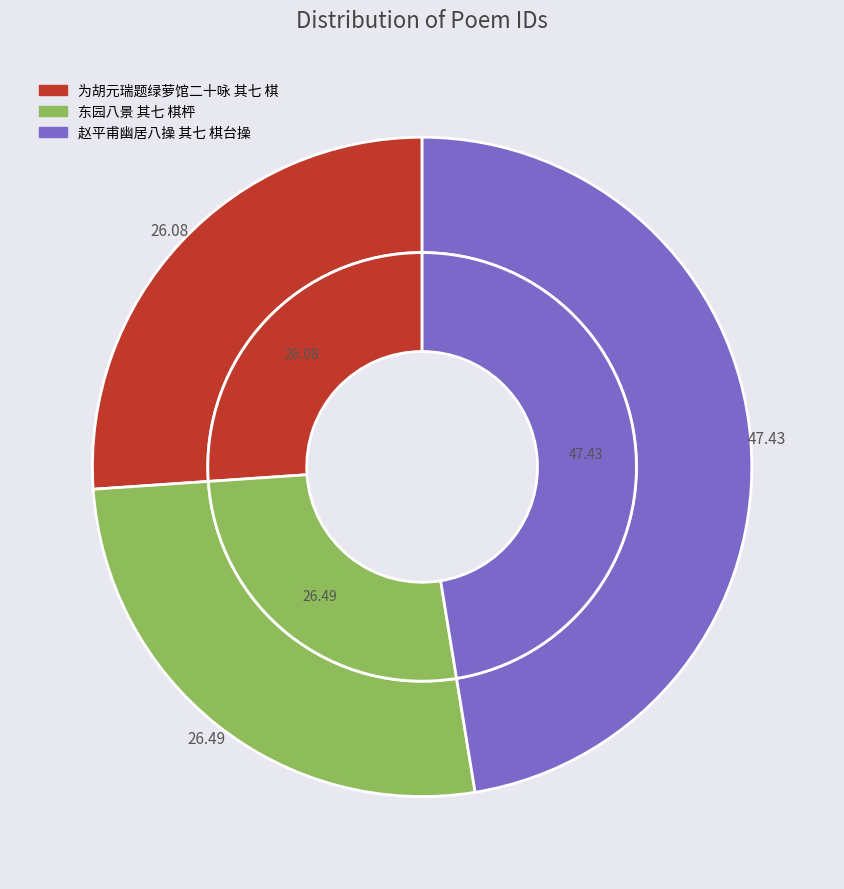

Is it true that 赵平甫幽居八操 其七 棋台操 is 47% of the pie?

True